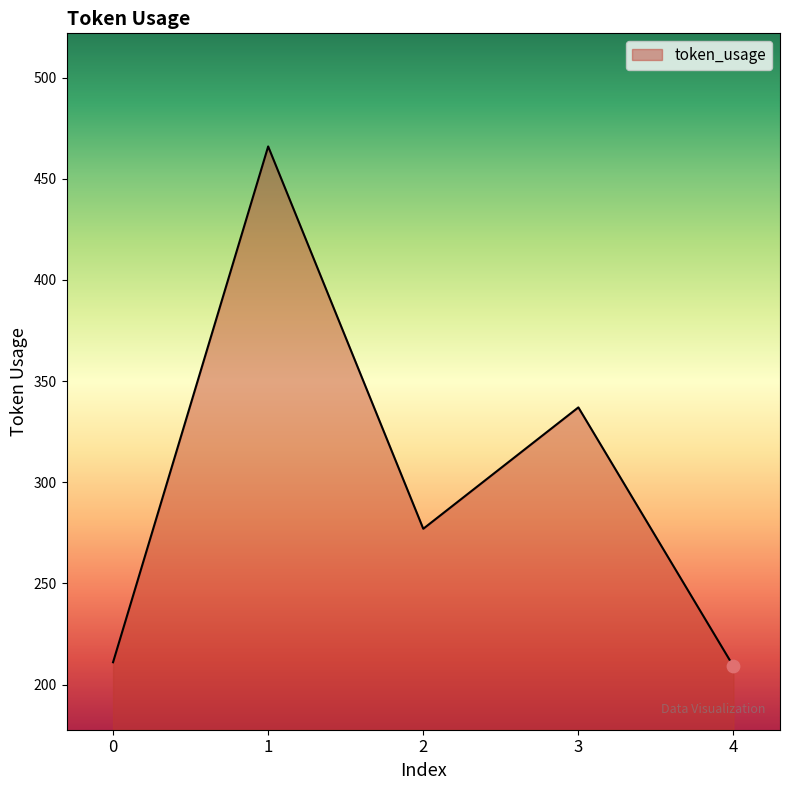

Approximately how many times larger is the value at 3 compared to 2?

1.2